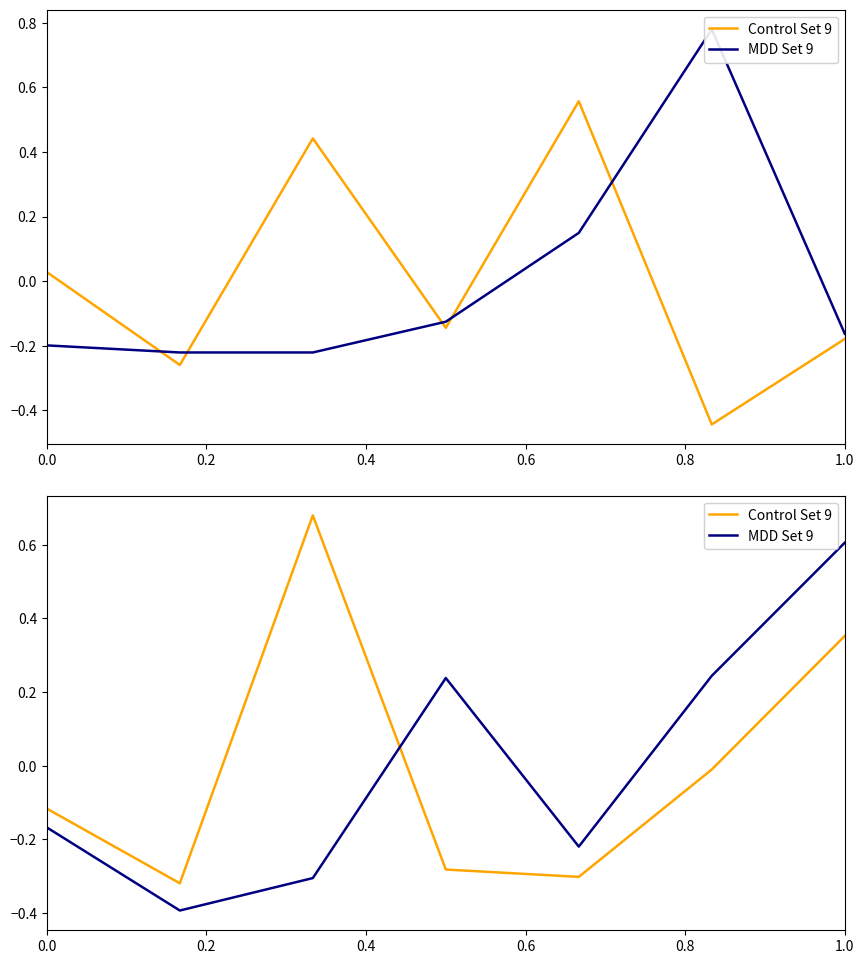

Which series has the widest spread of values?

Control Set 9